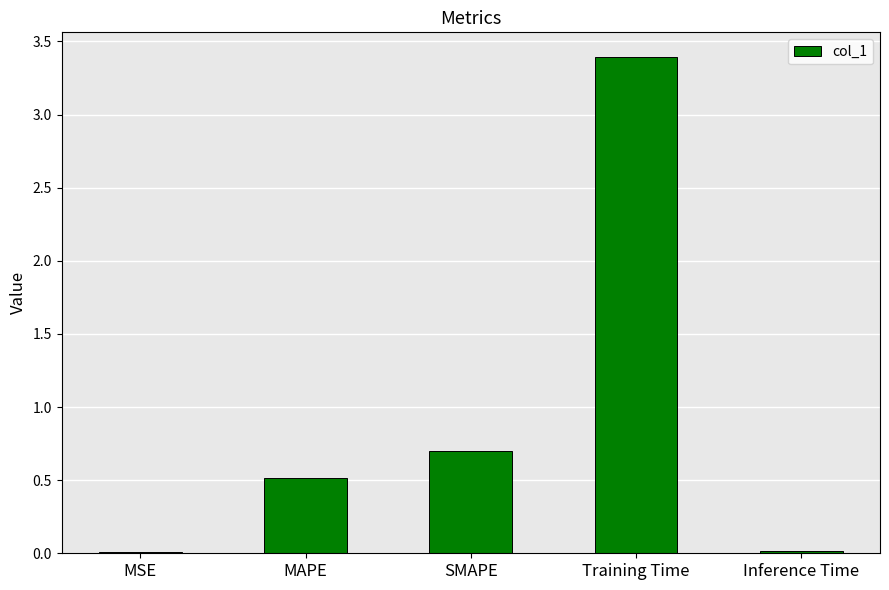

Is it true that the value at SMAPE is 0.3?

False